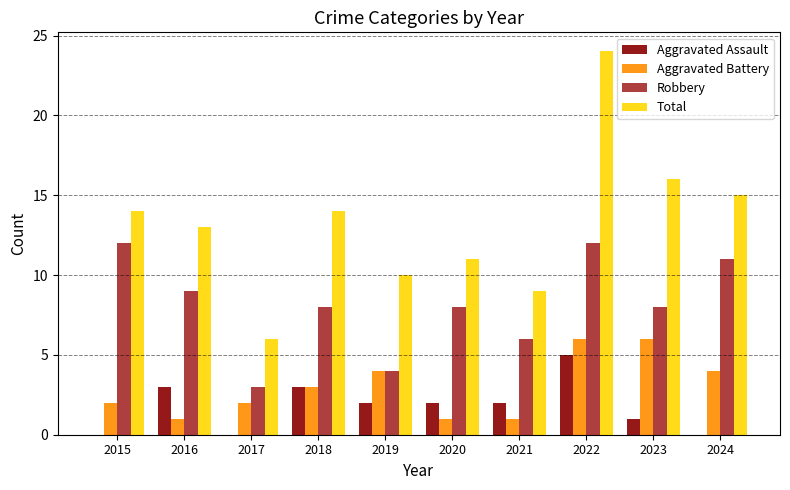

How many groups of bars are there?

10